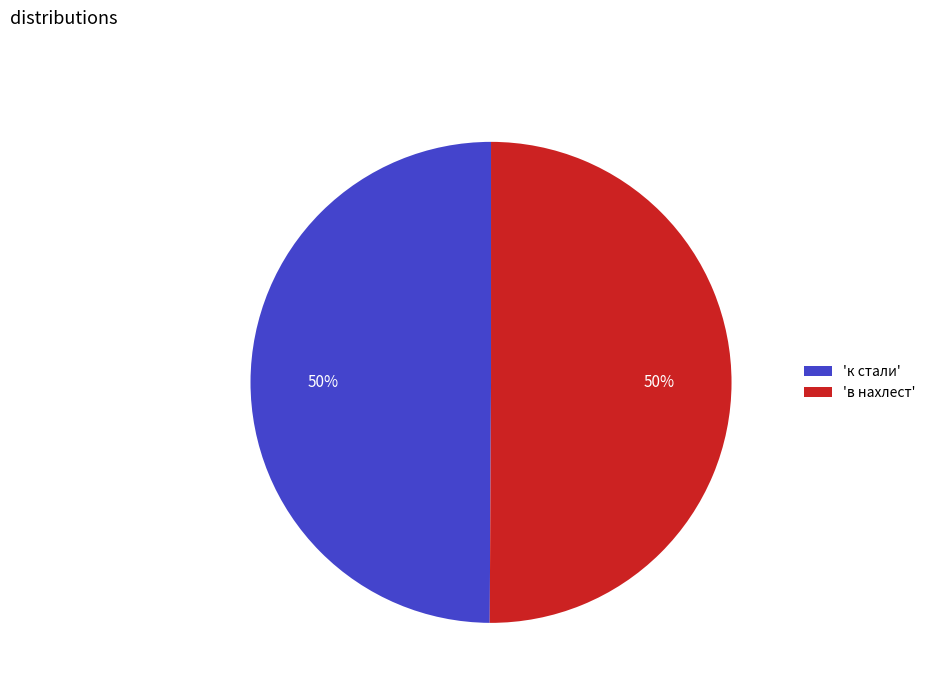

What percentage is the 'в нахлест' slice, to the nearest percent?

50%